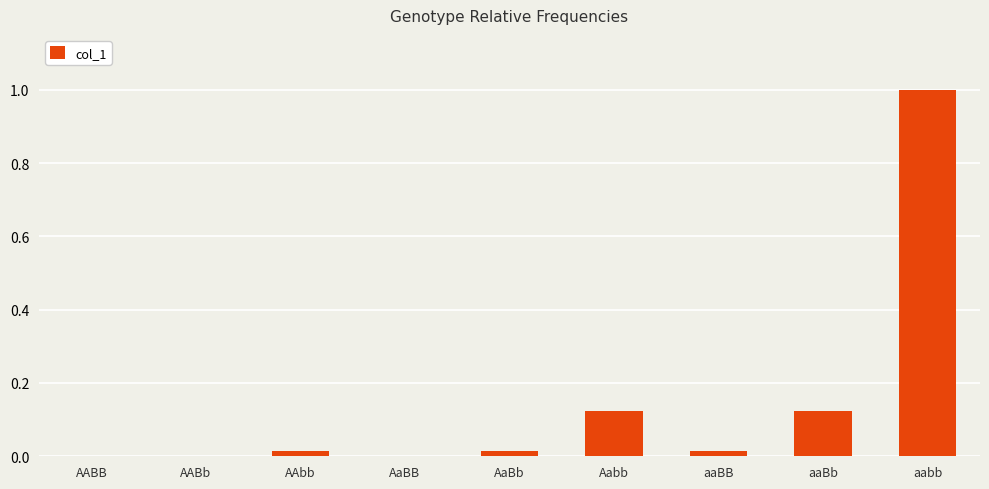

At which category does the chart reach its peak across all series?

aabb